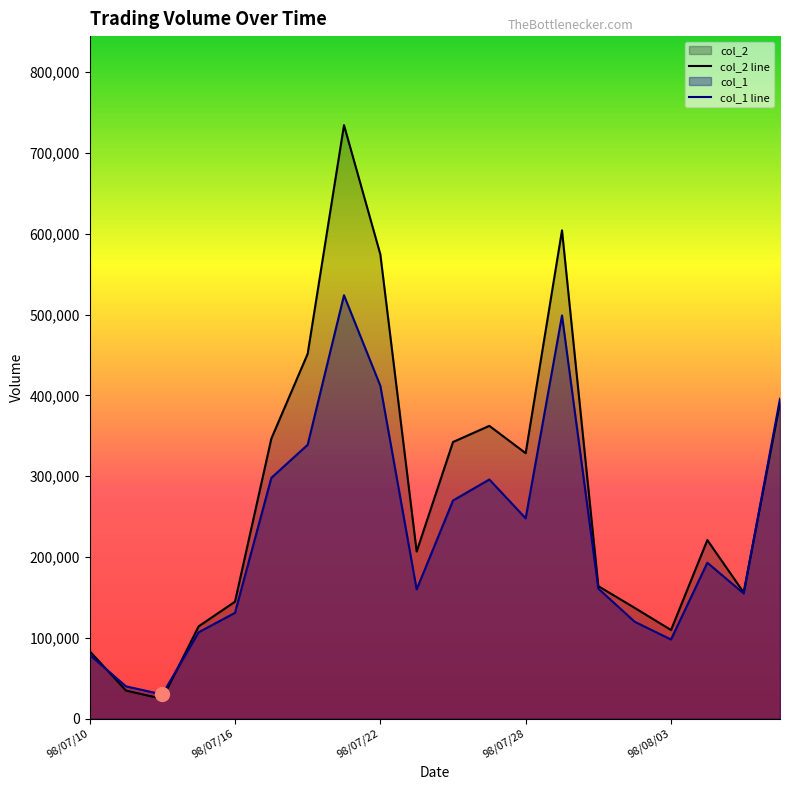

What is the label of the 1st point from the left?

98/07/10